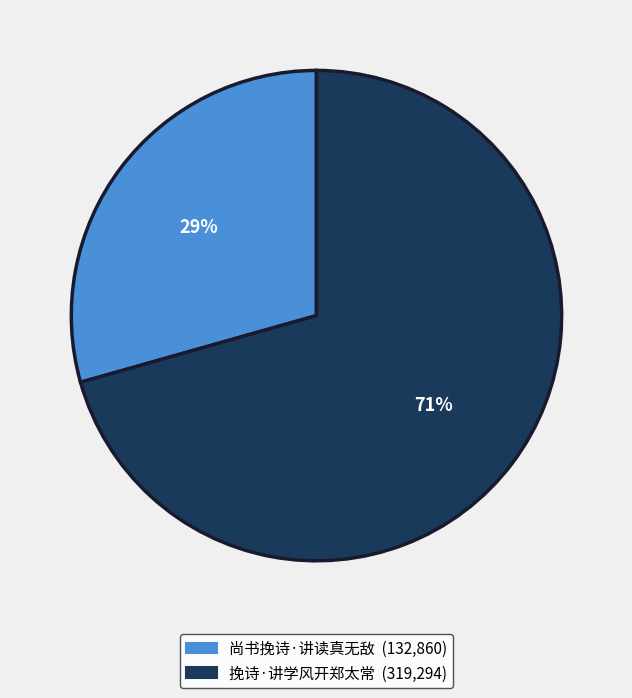

To the nearest percent, what is the combined percentage of 挽诗·讲学风开郑太常 and 尚书挽诗·讲读真无敌?

100%